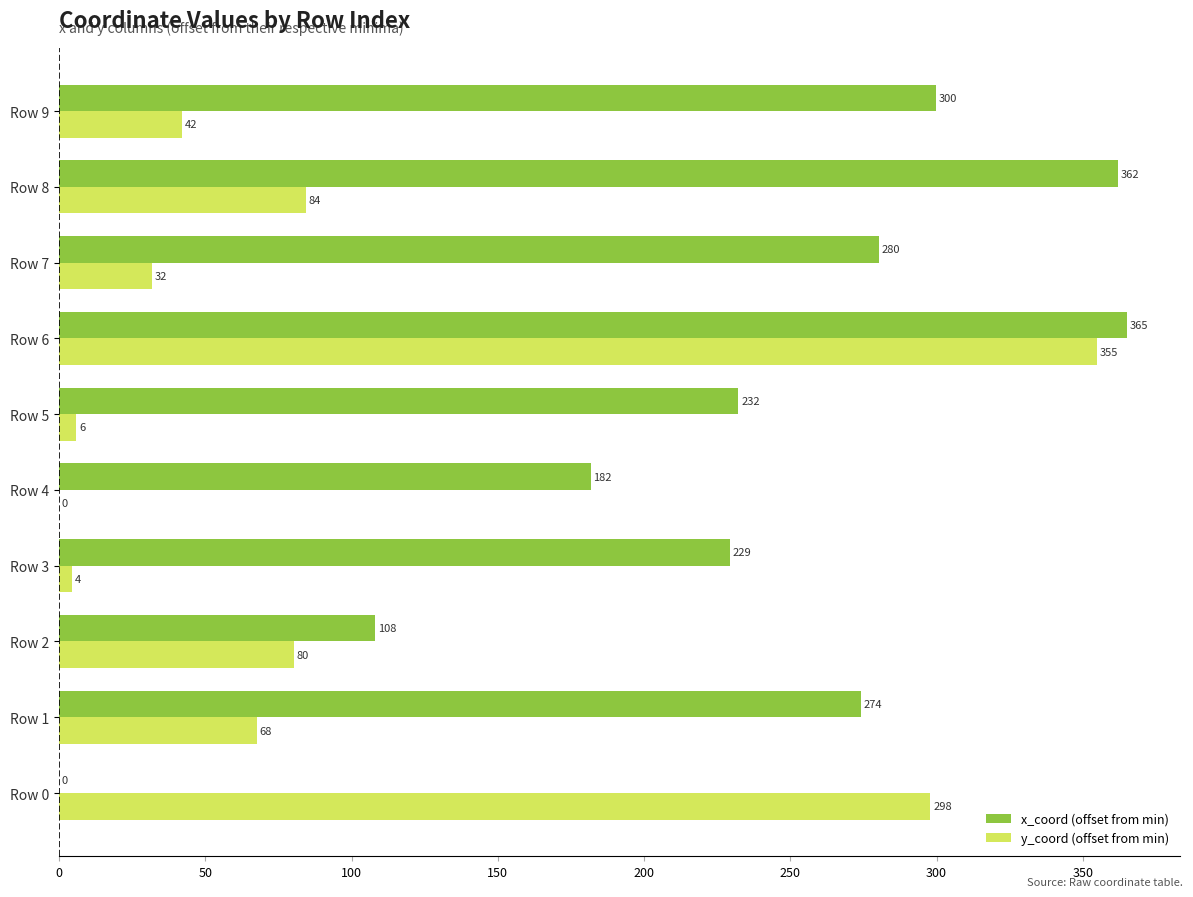

True or false: x_coord (offset from min) has a value of 125.6 at Row 4.

False